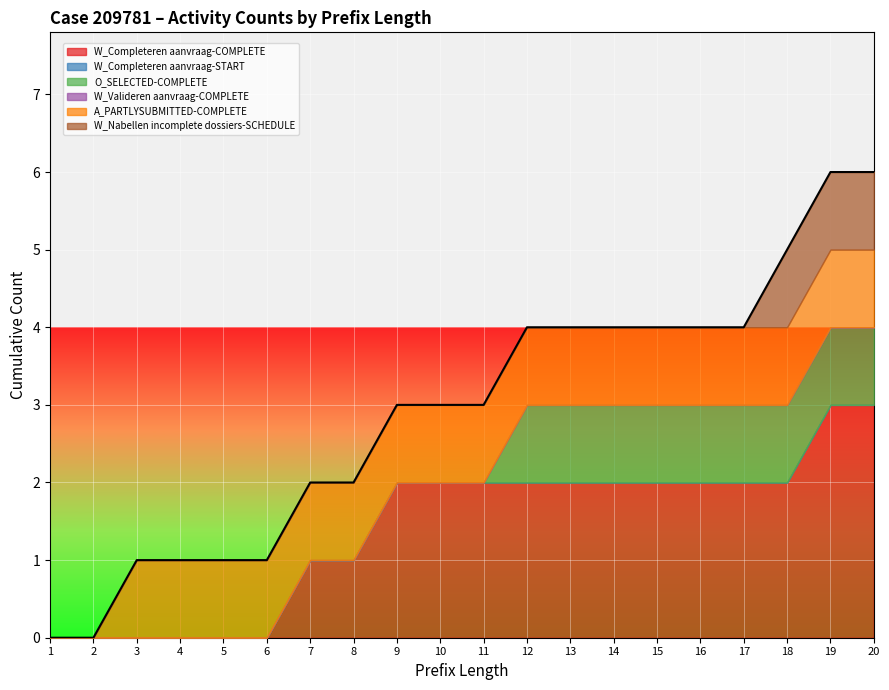

What is the value of the A_PARTLYSUBMITTED-COMPLETE point at the 10th from the left?

1